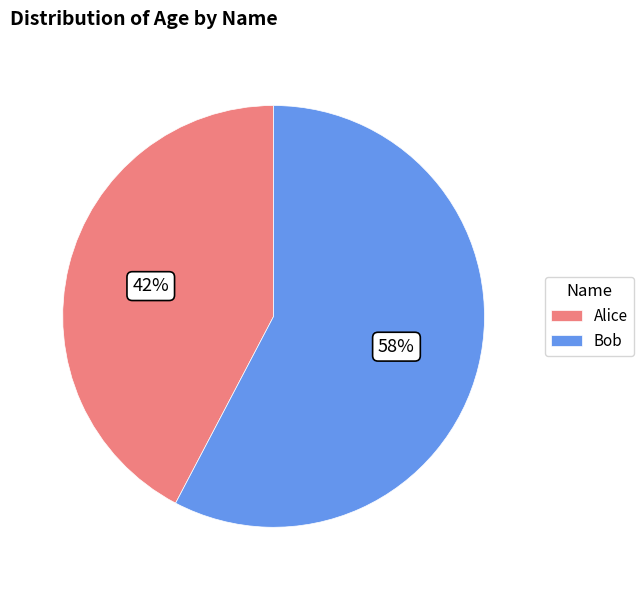

What is the majority slice?

Bob